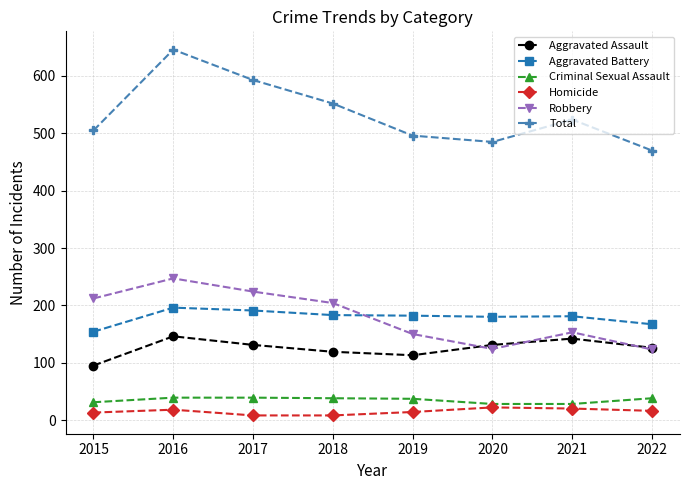

What is the average value of the Criminal Sexual Assault series?

35